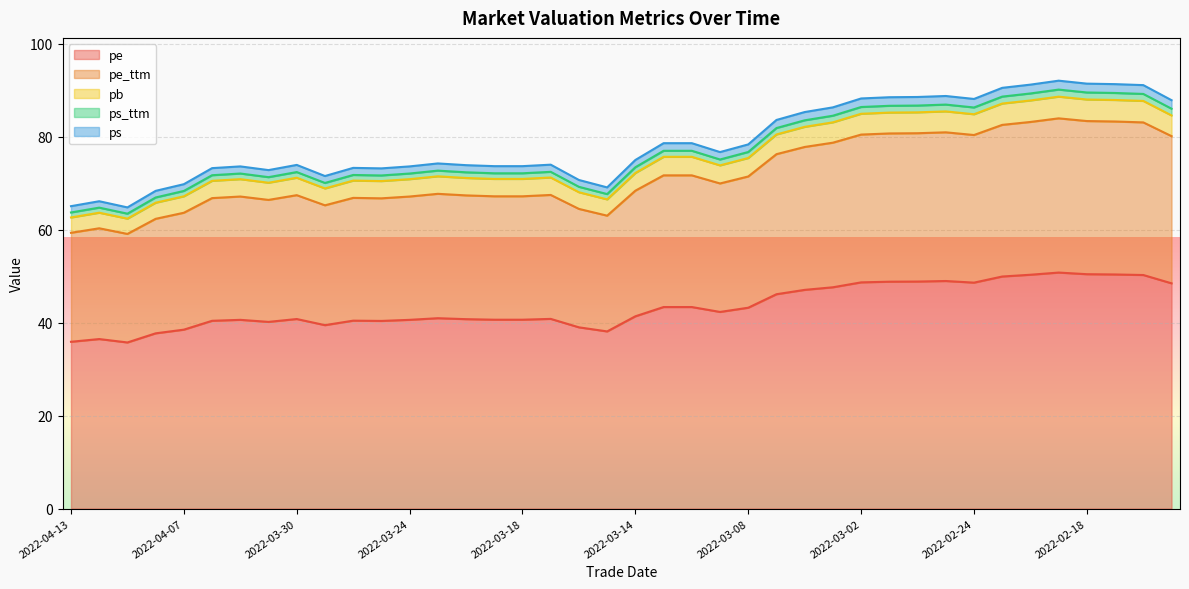

What is the difference between the maximum and minimum values in the ps_ttm series?

26.7